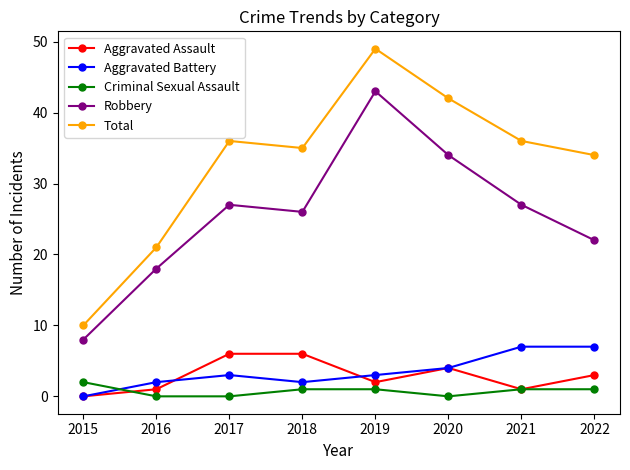

The value of Robbery at 2015 is 3. True or false?

False